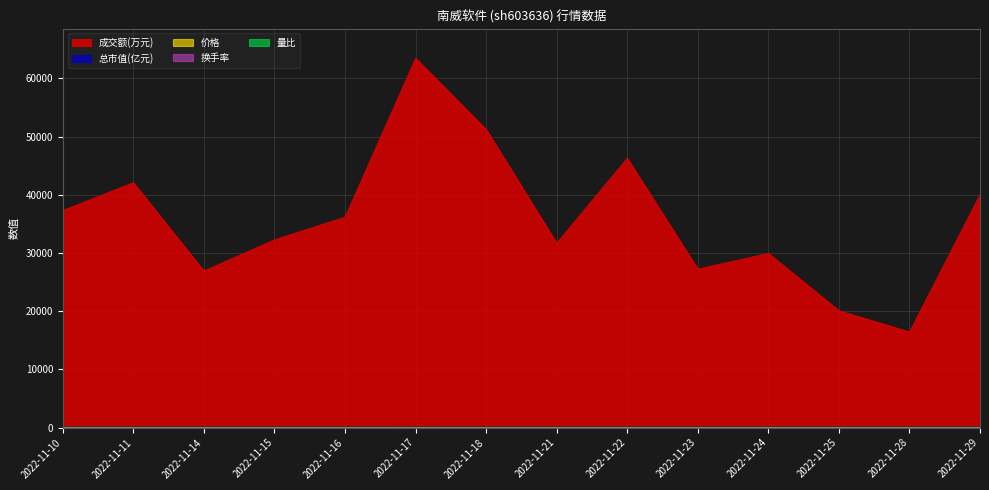

Count the number of categories in the chart.

14